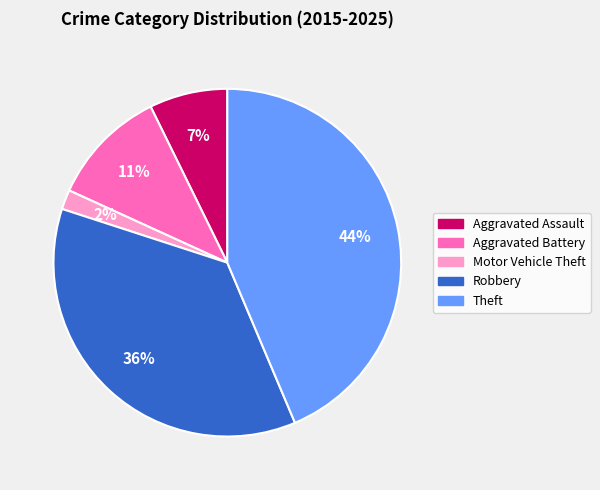

Does Motor Vehicle Theft represent more than half of the total?

No